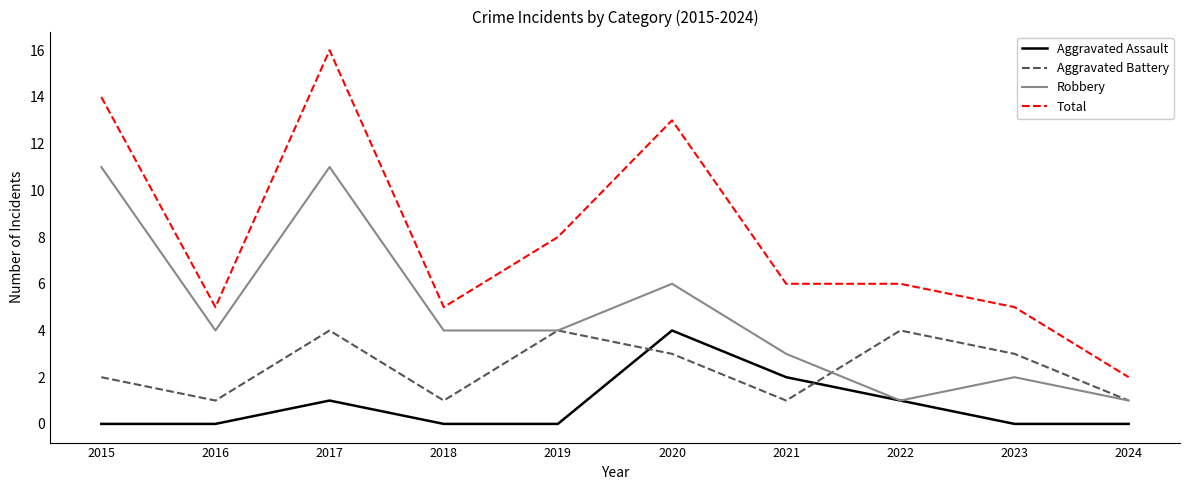

Between 2017 and 2019, which series saw the biggest shift?

Total